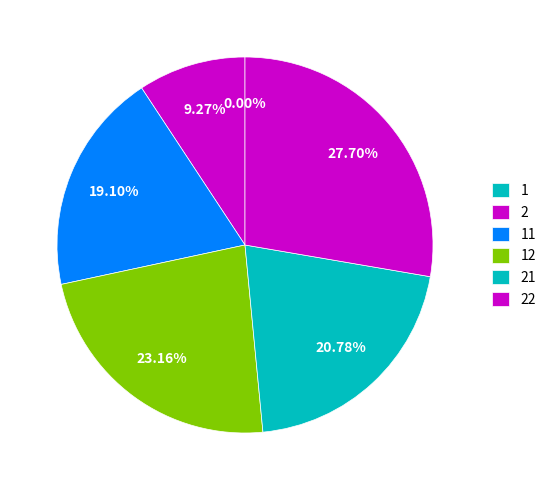

True or false: 1 accounts for 0% of the total.

True